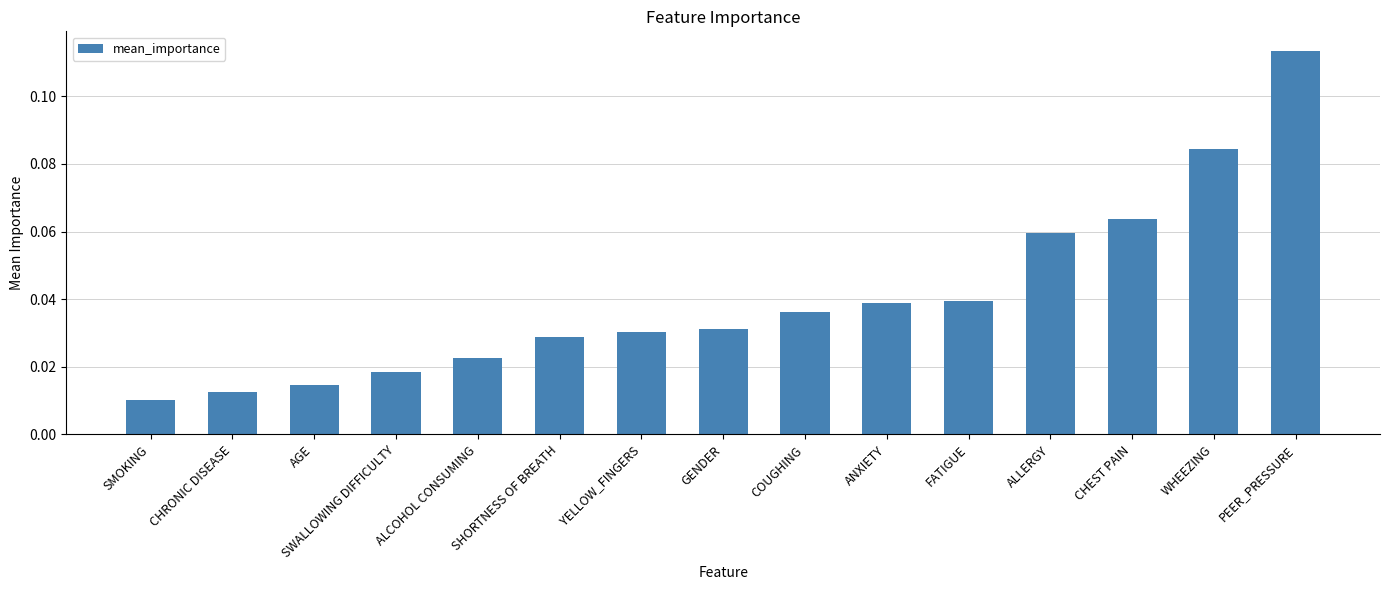

What is the sum of all values?

0.6